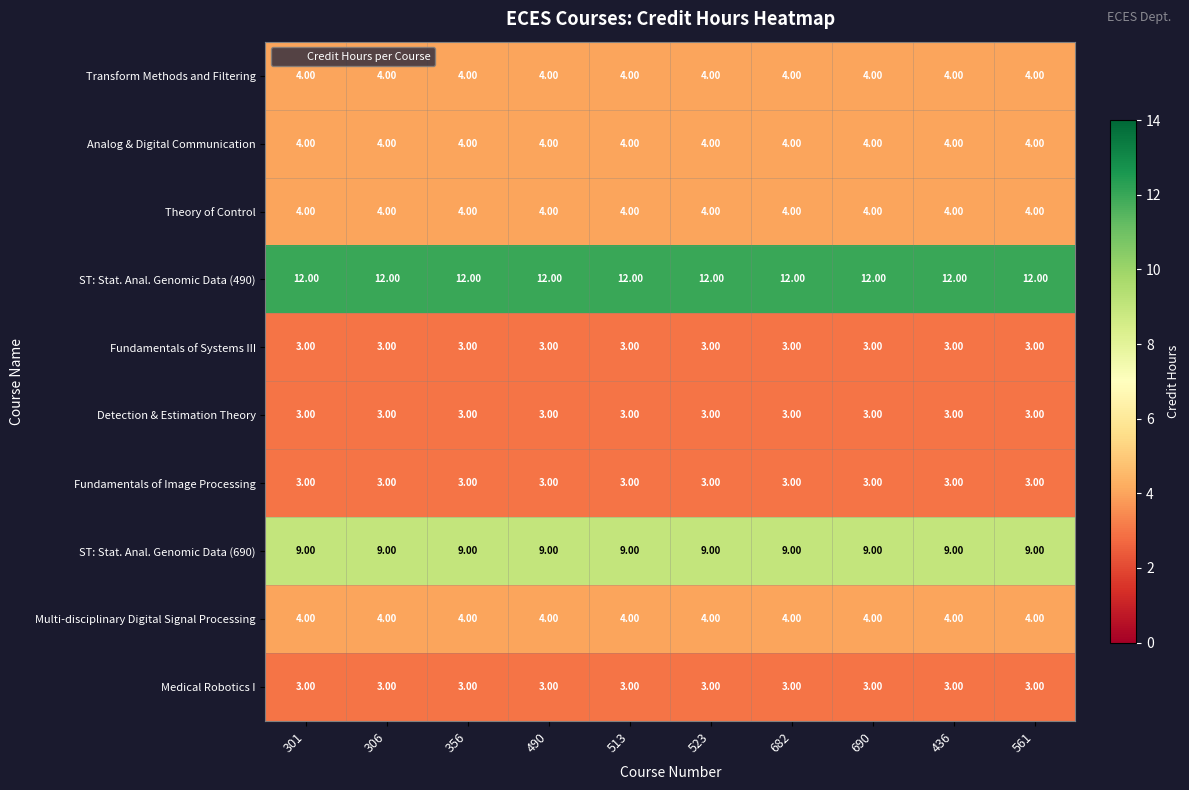

What is the average value of the Transform Methods and Filtering series?

4